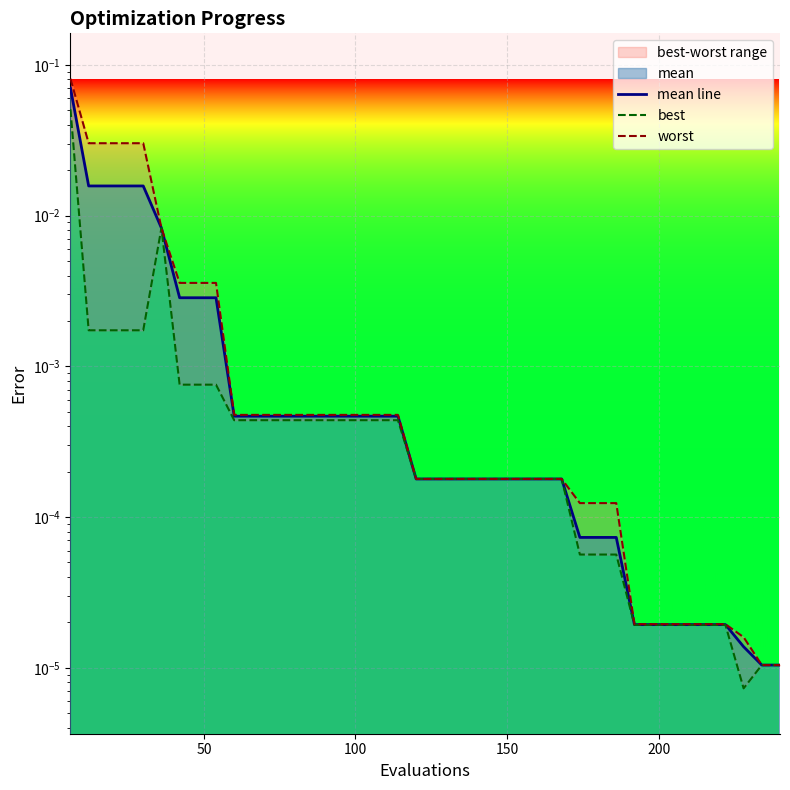

Reading right to left, list all the values displayed in this chart.

mean line: 0.0	0.0	0.0	0.0	0.0	0.0	0.0	0.0	0.0	0.0	0.0	0.0	0.0	0.0	0.0	0.0	0.0	0.0	0.0	0.0	0.0	0.0	0.0	0.0	0.0	0.0	0.0	0.0	0.0	0.0	0.0	0.0	0.0	0.0	0.0	0.0	0.0	0.0	0.0	0.1
best: 0.0	0.0	0.0	0.0	0.0	0.0	0.0	0.0	0.0	0.0	0.0	0.0	0.0	0.0	0.0	0.0	0.0	0.0	0.0	0.0	0.0	0.0	0.0	0.0	0.0	0.0	0.0	0.0	0.0	0.0	0.0	0.0	0.0	0.0	0.0	0.0	0.0	0.0	0.0	0.1
worst: 0.0	0.0	0.0	0.0	0.0	0.0	0.0	0.0	0.0	0.0	0.0	0.0	0.0	0.0	0.0	0.0	0.0	0.0	0.0	0.0	0.0	0.0	0.0	0.0	0.0	0.0	0.0	0.0	0.0	0.0	0.0	0.0	0.0	0.0	0.0	0.0	0.0	0.0	0.0	0.1